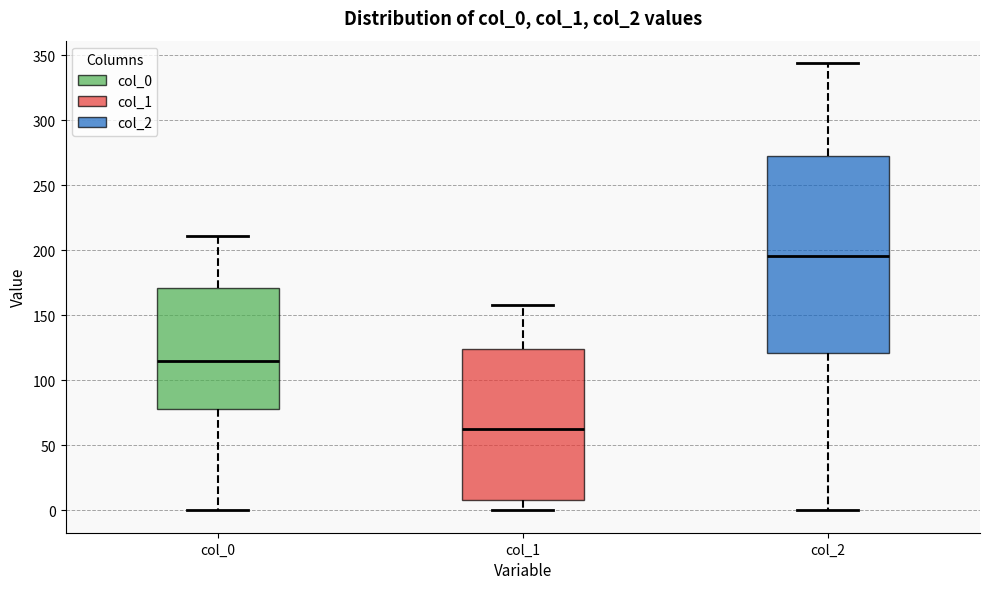

Reading left to right, transcribe this box plot: for each box, give where its median line is, the range the box spans, and where its two whiskers end, as read against the y-axis. The values are not printed on the chart, so give them approximately, as read against the axis.

col_0: median 115, box 80 to 170, whiskers 0 to 210
col_1: median 65, box 10 to 125, whiskers 0 to 160
col_2: median 195, box 120 to 275, whiskers 0 to 345